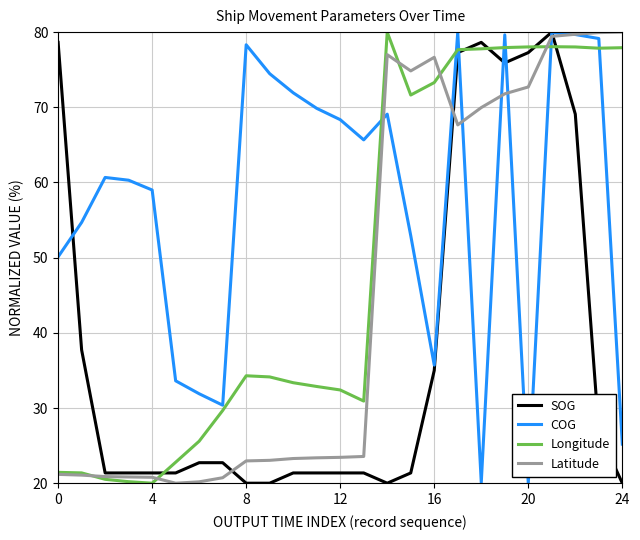

What is the lowest value of the SOG series?

20.0